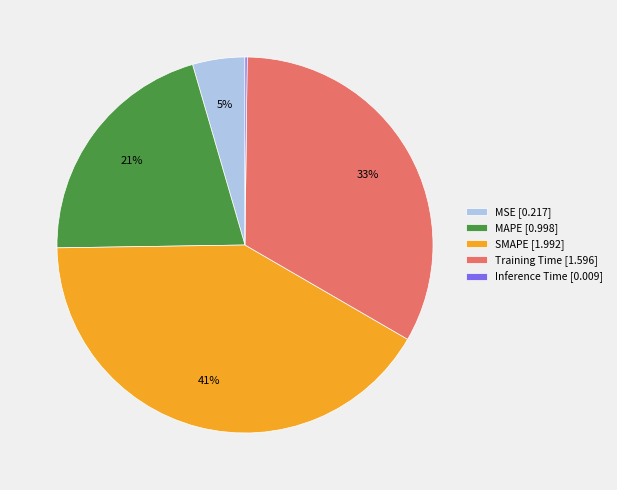

Which category has the biggest portion of the pie?

SMAPE